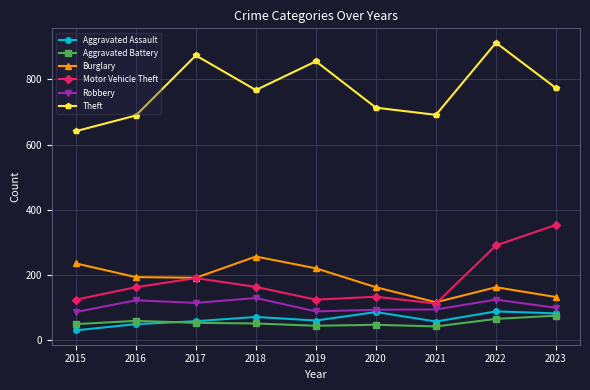

At which category does the chart reach its peak across all series?

2022